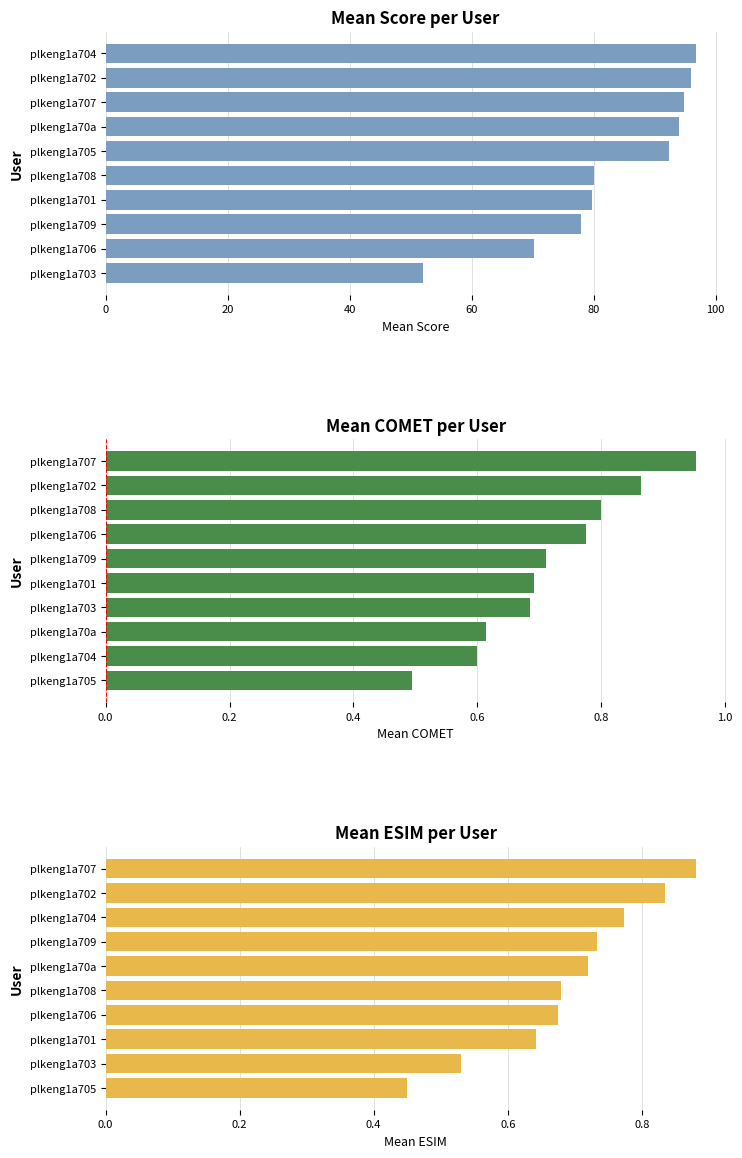

Reading left to right, list all the values displayed in this chart.

Mean Score: 52.0	70.2	78.0	79.8	80.0	92.3	94.0	94.8	96.0	96.8
Mean COMET: 0.5	0.6	0.6	0.7	0.7	0.7	0.8	0.8	0.9	1.0
Mean ESIM: 0.4	0.5	0.6	0.7	0.7	0.7	0.7	0.8	0.8	0.9